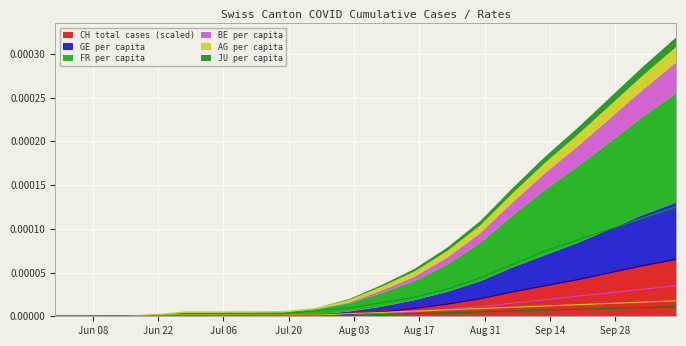

Is it true that AG_pc equals 0.0 at 14?

False